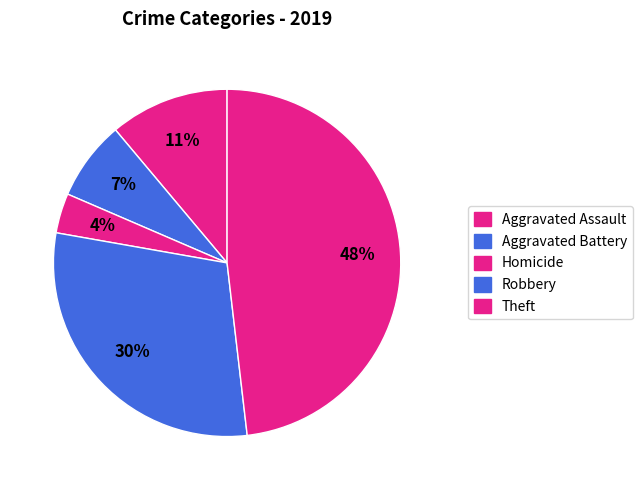

Which has a higher value, Robbery or Aggravated Assault?

Robbery